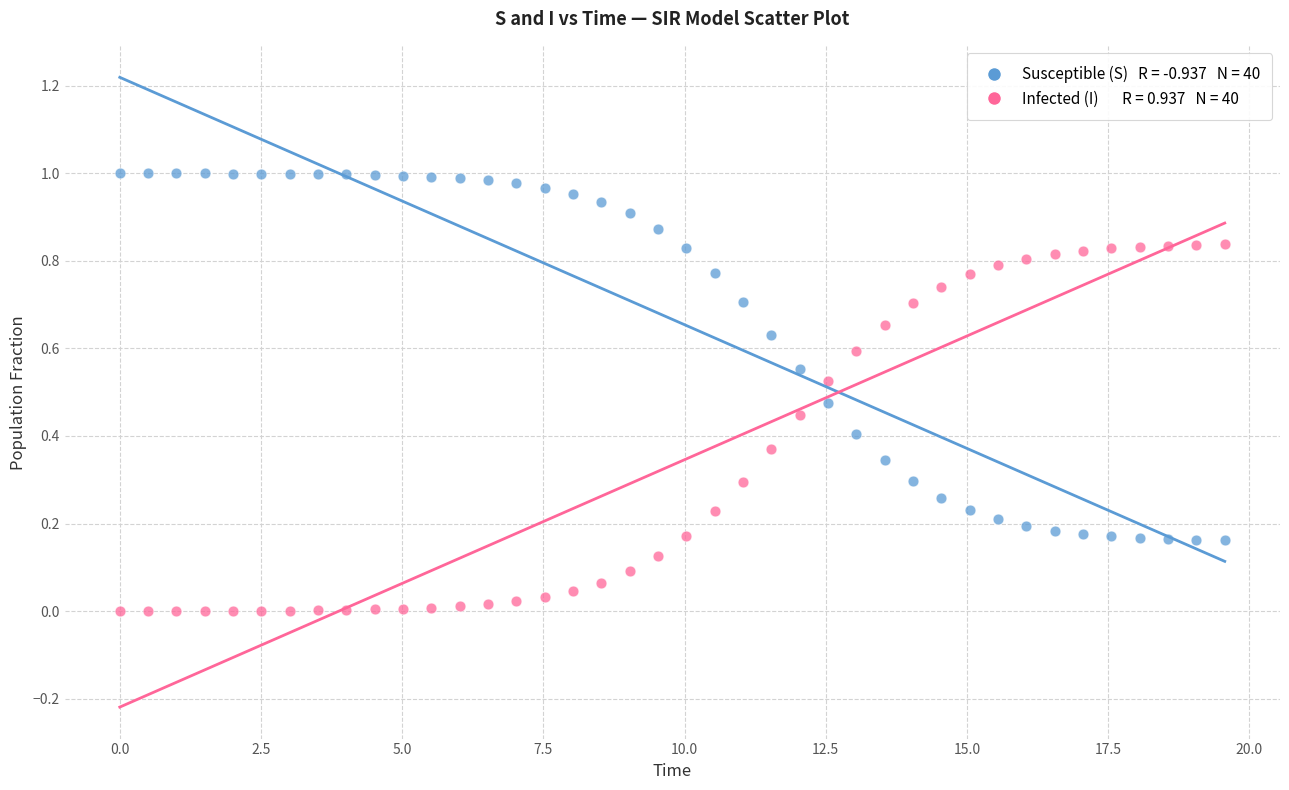

Across all data points, what is the range of X values (max minus min)?

19.6